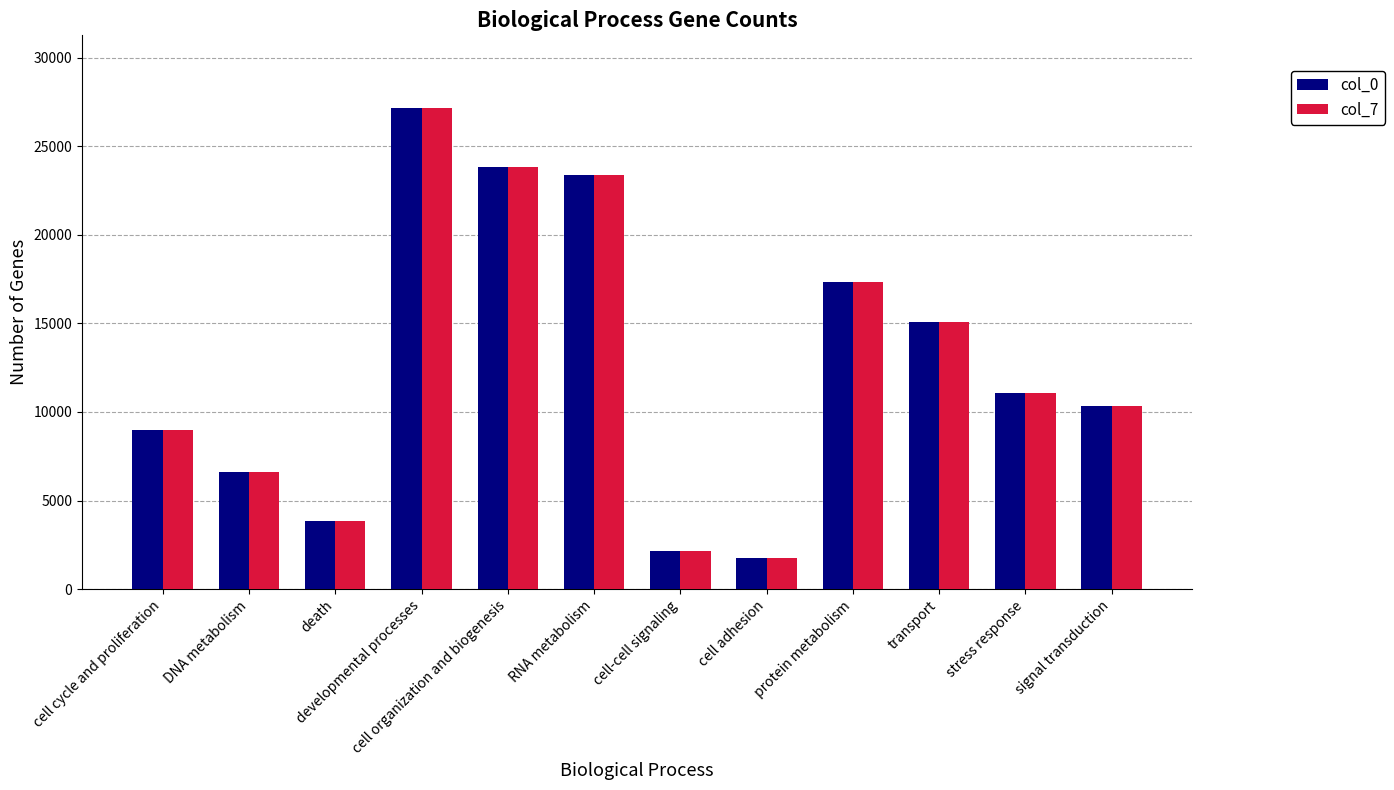

What is the value of the col_0 bar at the 7th from the left?

2177